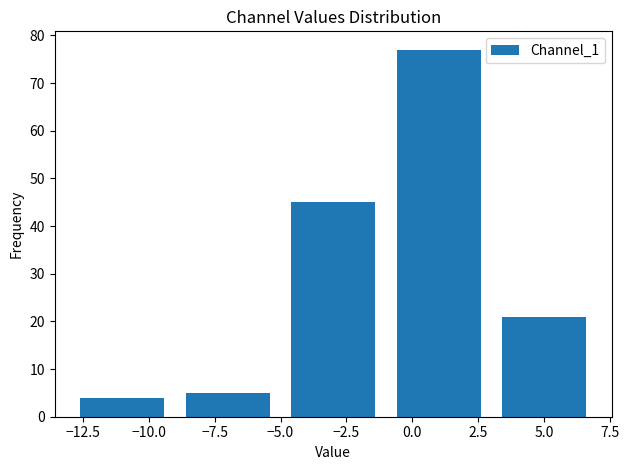

Reading left to right, transcribe this chart: for each bar, give the range it covers on the x-axis and its height. The values are not printed on the chart, so give them approximately, as read against the axis.

-13 to -9: 4
-9 to -5: 5
-5 to -1: 45
-1 to 3: 77
3 to 7: 21